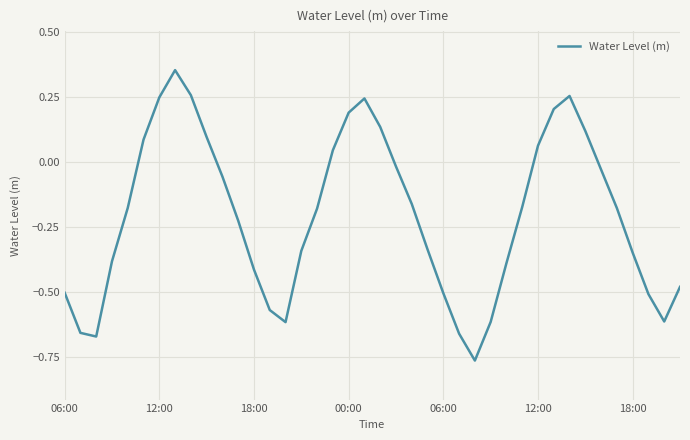

What is the difference between the maximum and minimum values?

1.1